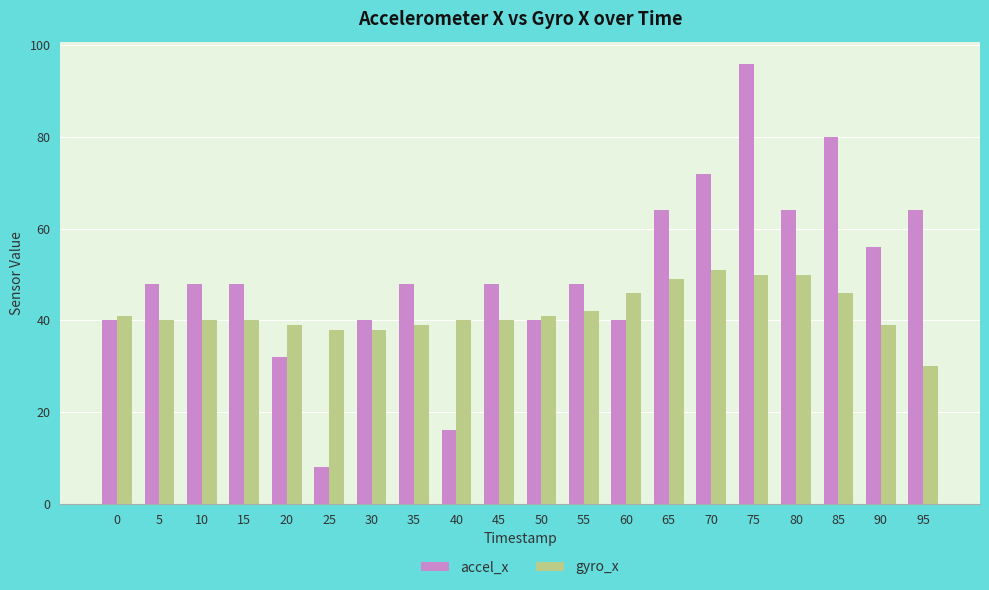

How many categories are shown in the chart?

20